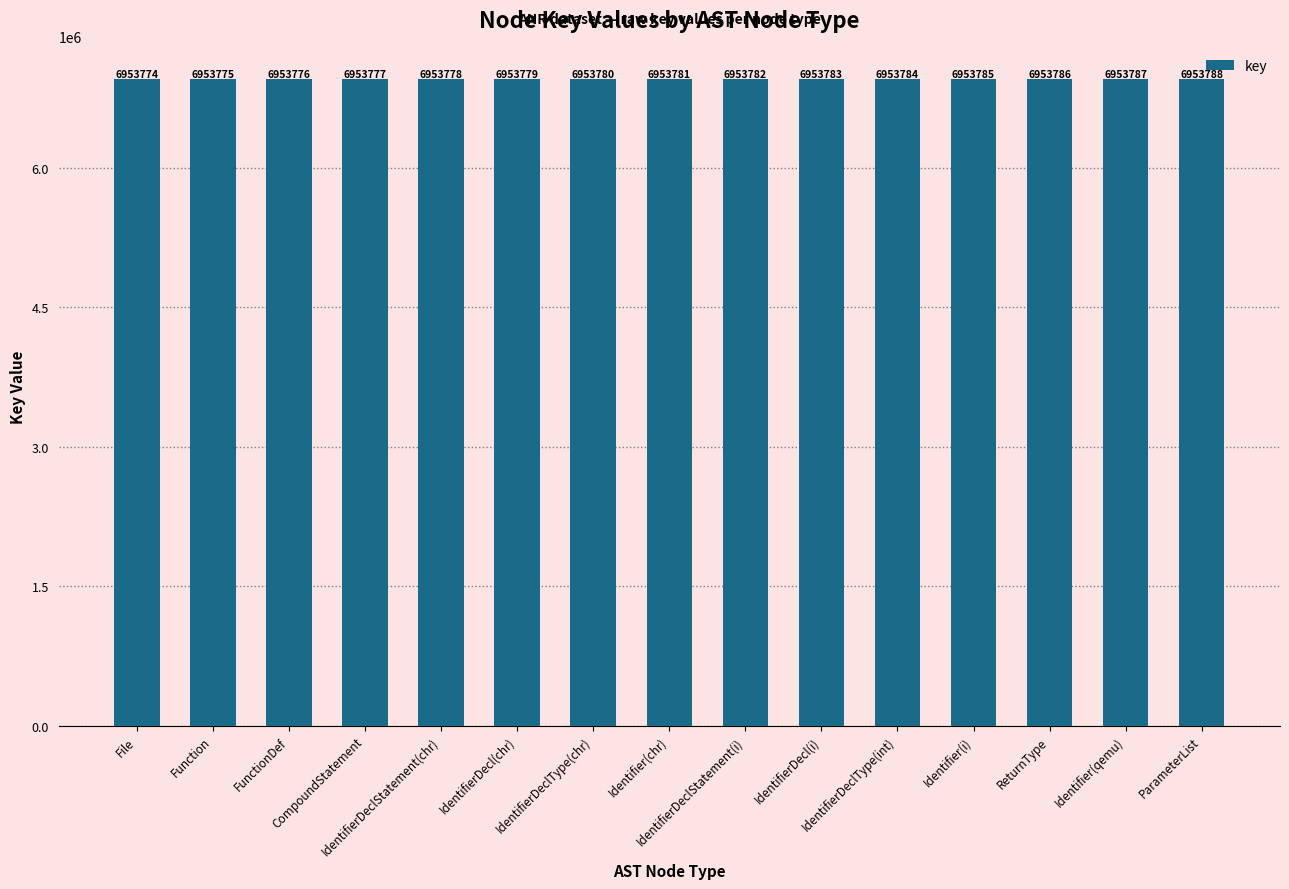

Rank the categories by value from lowest to highest.

File, Function, FunctionDef, CompoundStatement, IdentifierDeclStatement(chr), IdentifierDecl(chr), IdentifierDeclType(chr), Identifier(chr), IdentifierDeclStatement(i), IdentifierDecl(i), IdentifierDeclType(int), Identifier(i), ReturnType, Identifier(qemu), ParameterList